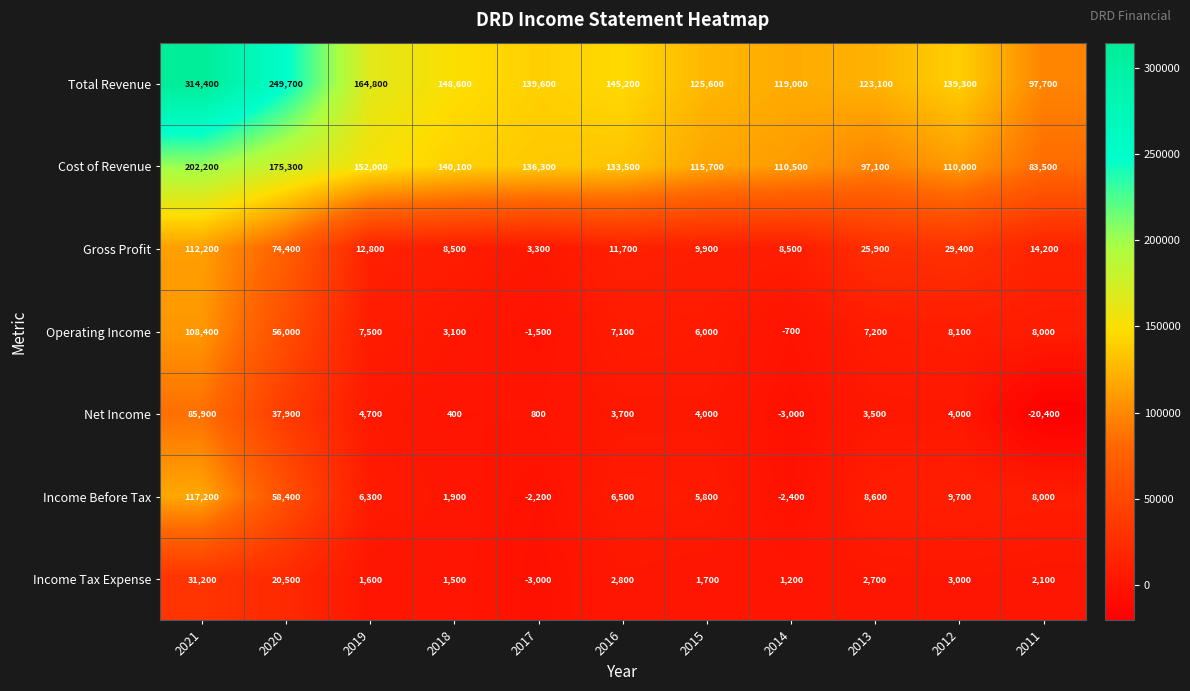

What is the sum of all Income Before Tax values?

217800